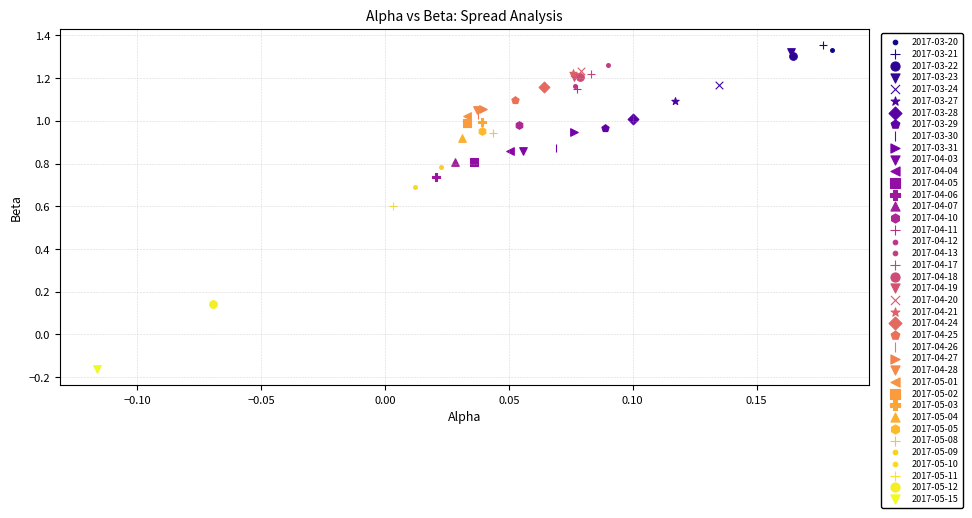

Which series contains the lowest Y value?

2017-05-15